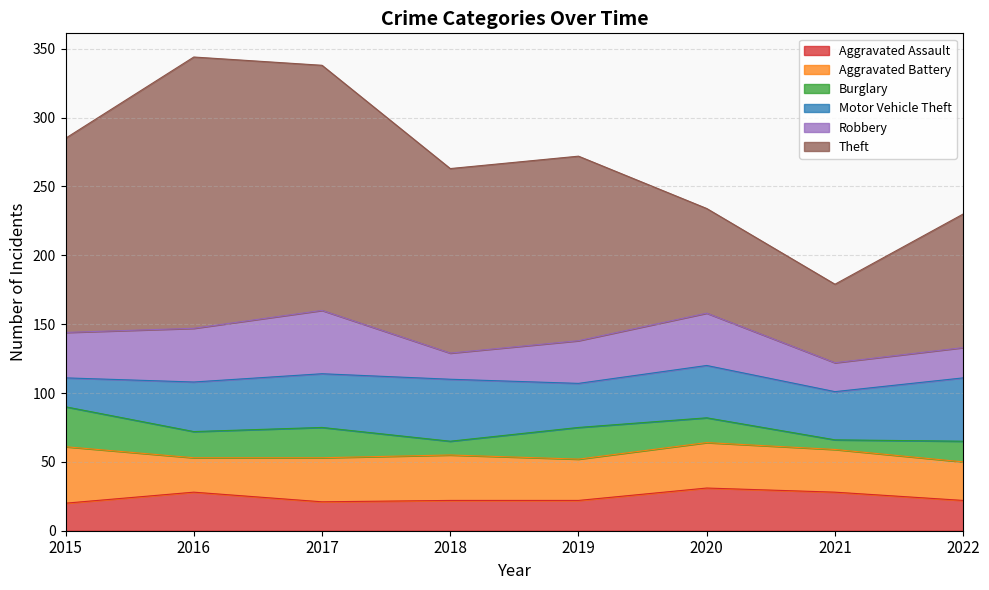

What are all the series names shown in the legend?

Aggravated Assault, Aggravated Battery, Burglary, Motor Vehicle Theft, Robbery, Theft